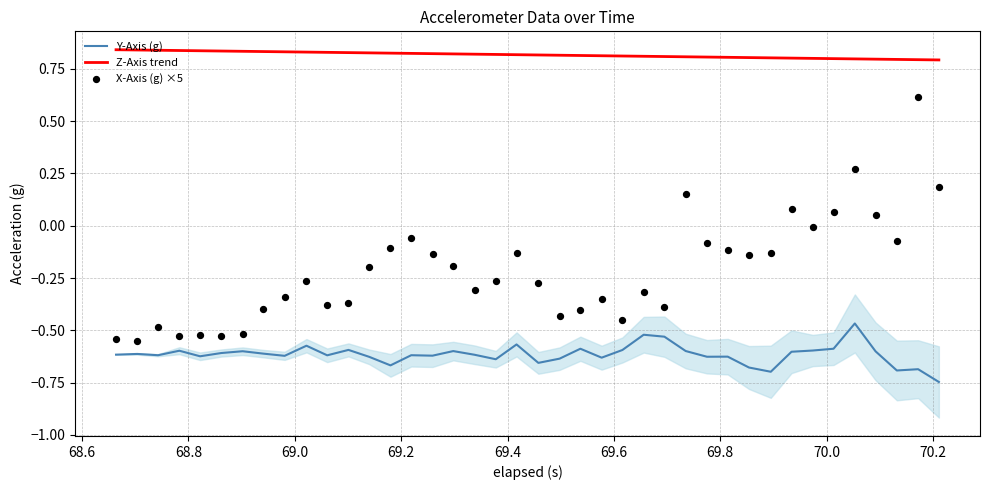

Which series reaches the maximum Y coordinate?

Z-Axis trend